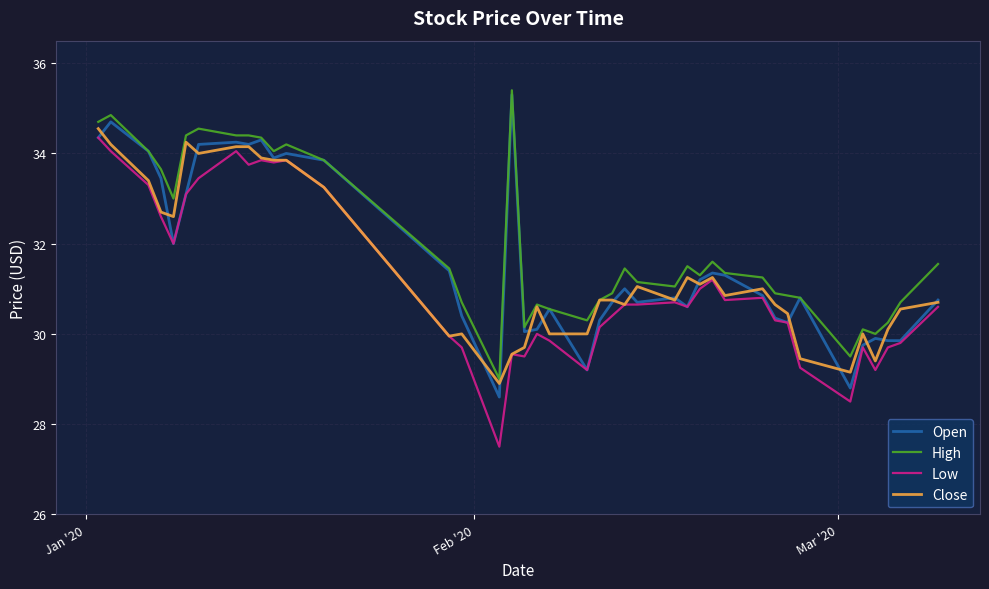

True or false: High and Low intersect in this chart.

False